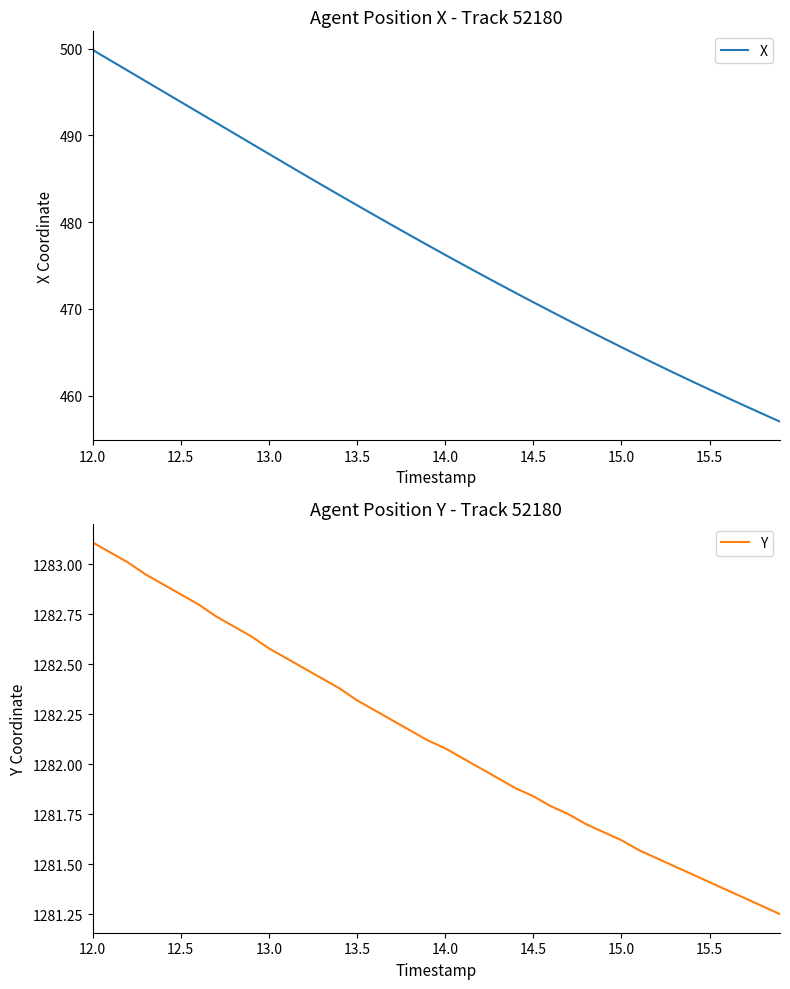

What is the lowest value of the Y series?

1281.2